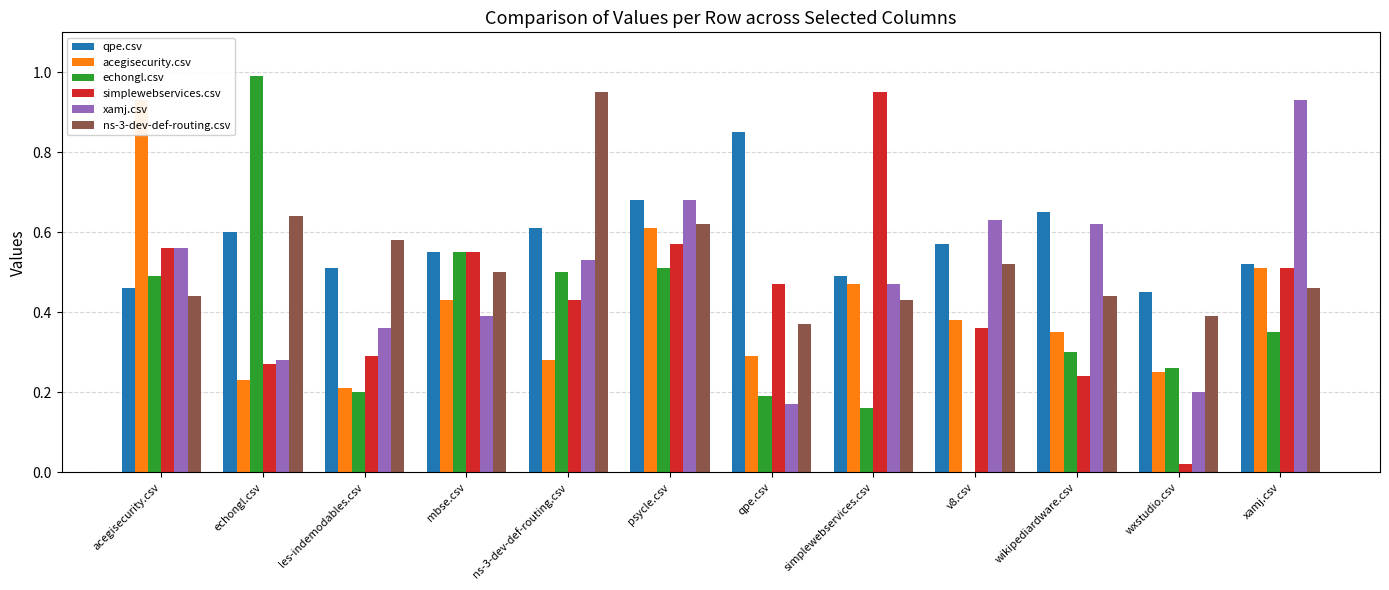

Reading left to right, what are all the values shown in this chart?

qpe.csv: 0.5	0.6	0.5	0.6	0.6	0.7	0.8	0.5	0.6	0.7	0.5	0.5
acegisecurity.csv: 0.9	0.2	0.2	0.4	0.3	0.6	0.3	0.5	0.4	0.3	0.2	0.5
echongl.csv: 0.5	1.0	0.2	0.6	0.5	0.5	0.2	0.2	0.0	0.3	0.3	0.3
simplewebservices.csv: 0.6	0.3	0.3	0.6	0.4	0.6	0.5	0.9	0.4	0.2	0.0	0.5
xamj.csv: 0.6	0.3	0.4	0.4	0.5	0.7	0.2	0.5	0.6	0.6	0.2	0.9
ns-3-dev-def-routing.csv: 0.4	0.6	0.6	0.5	0.9	0.6	0.4	0.4	0.5	0.4	0.4	0.5